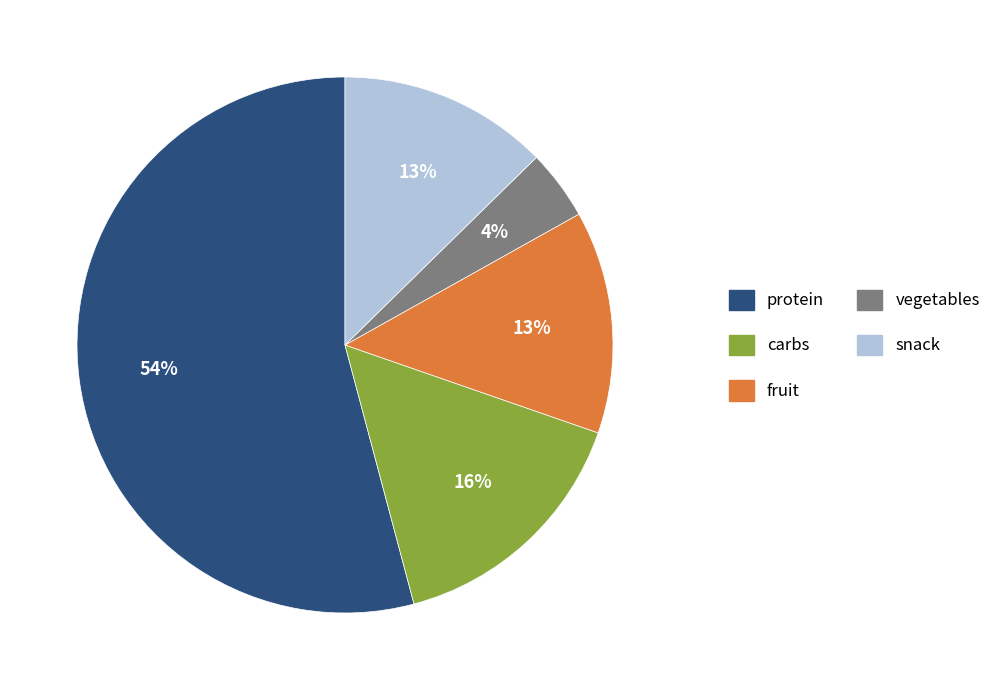

To the nearest percent, what is the combined percentage of vegetables and protein?

58%